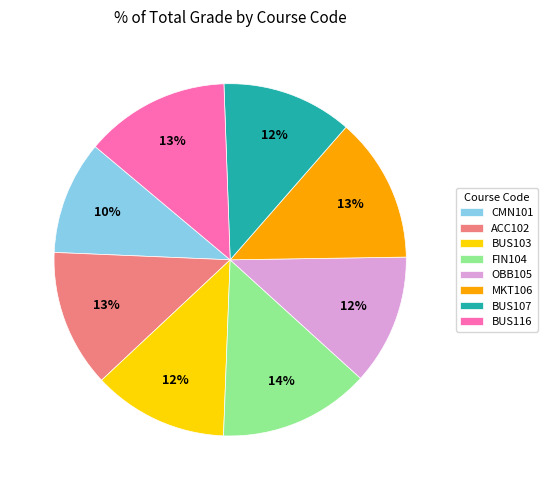

What percentage is the OBB105 slice, to the nearest percent?

12%